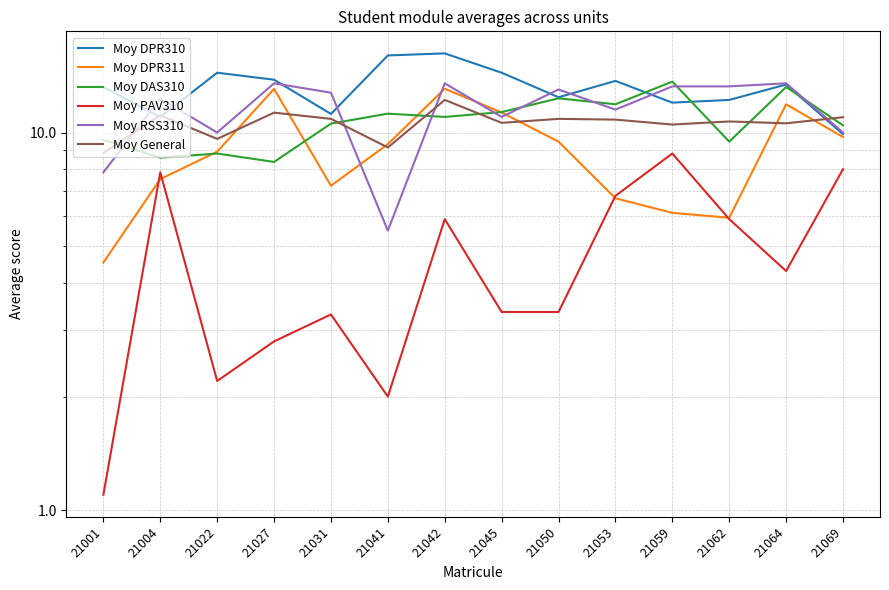

Which series has the largest total across all categories?

Moy DPR310